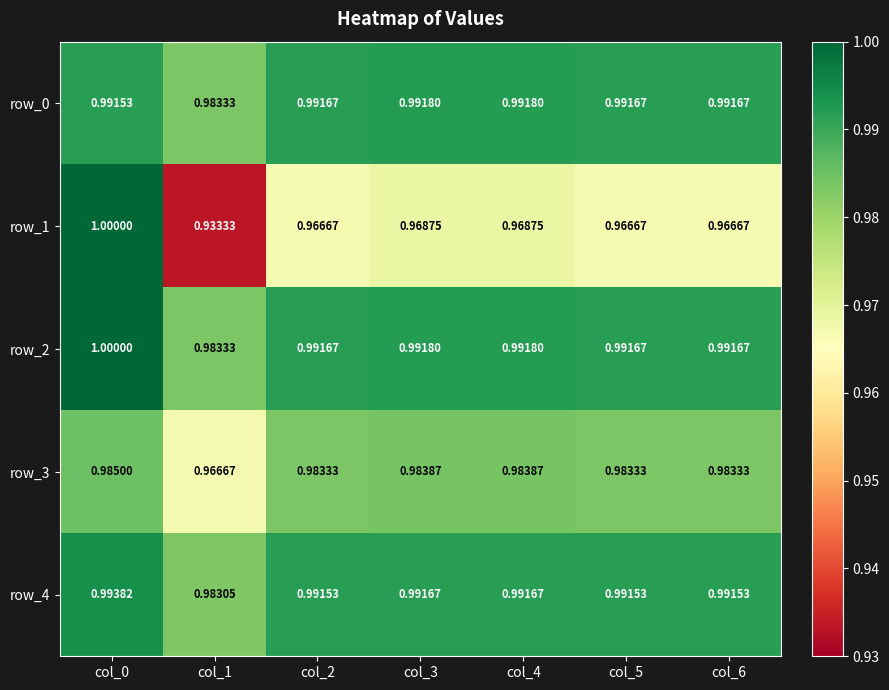

At which label is row_0 closest to 0?

col_1